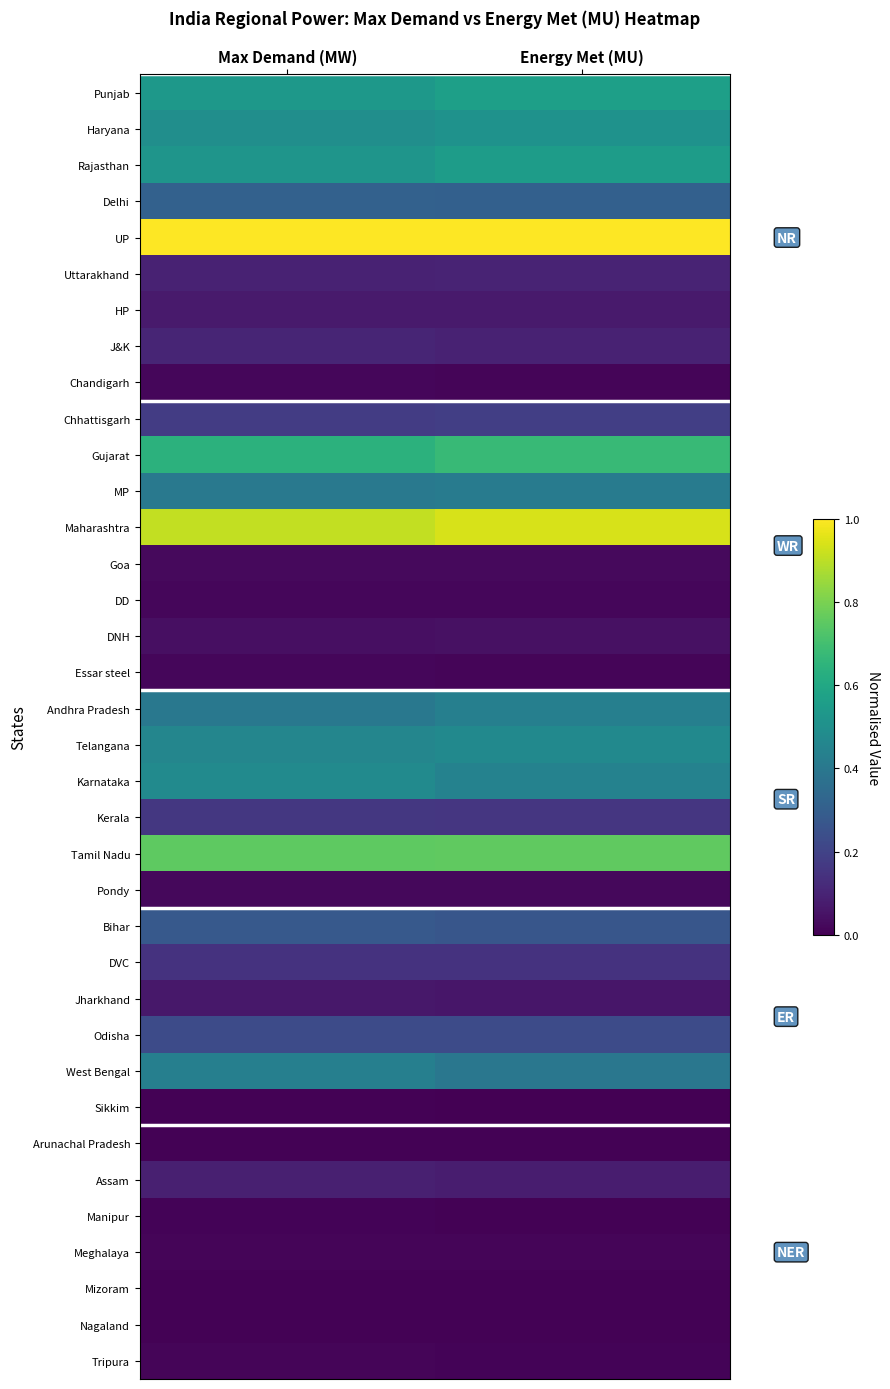

What is the spread (max minus min) of values at Energy Met (MU)?

1.0